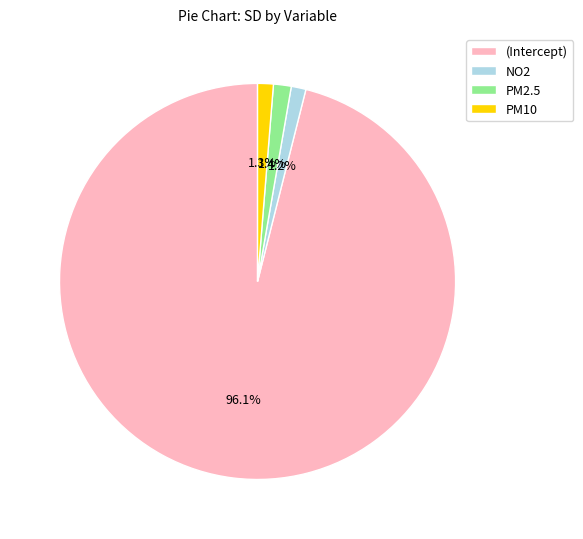

What is the largest slice in the pie chart?

(Intercept)